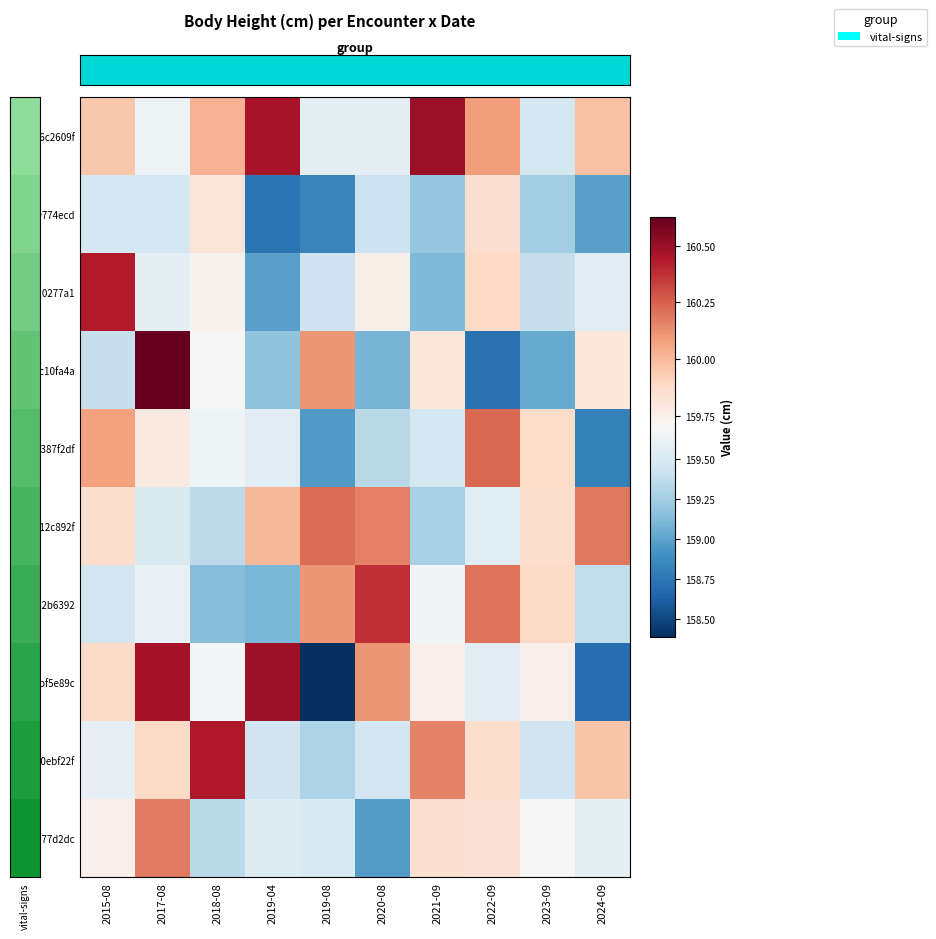

List the series in order of their peak value, highest first.

bc10fa4a, 96c2609f, bbf5e89c, 70ebf22f, 710277a1, 6d2b6392, 0387f2df, 512c892f, 1b77d2dc, 69774ecd